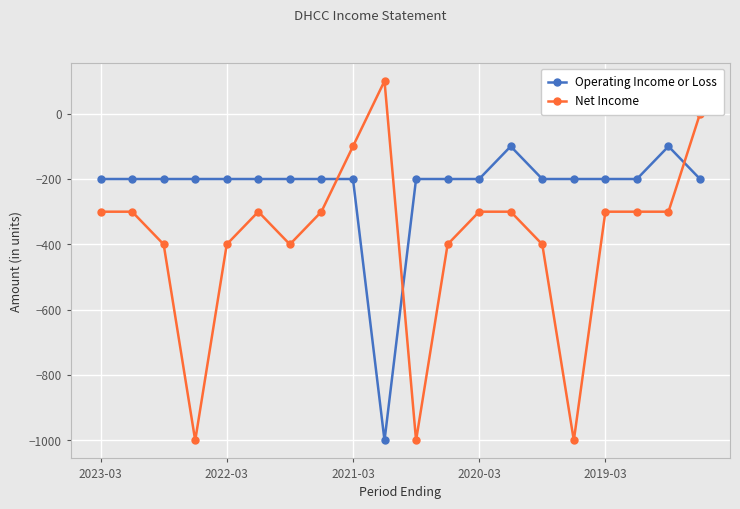

After their last crossing, which series has the higher values: Operating Income or Loss or Net Income?

Net Income